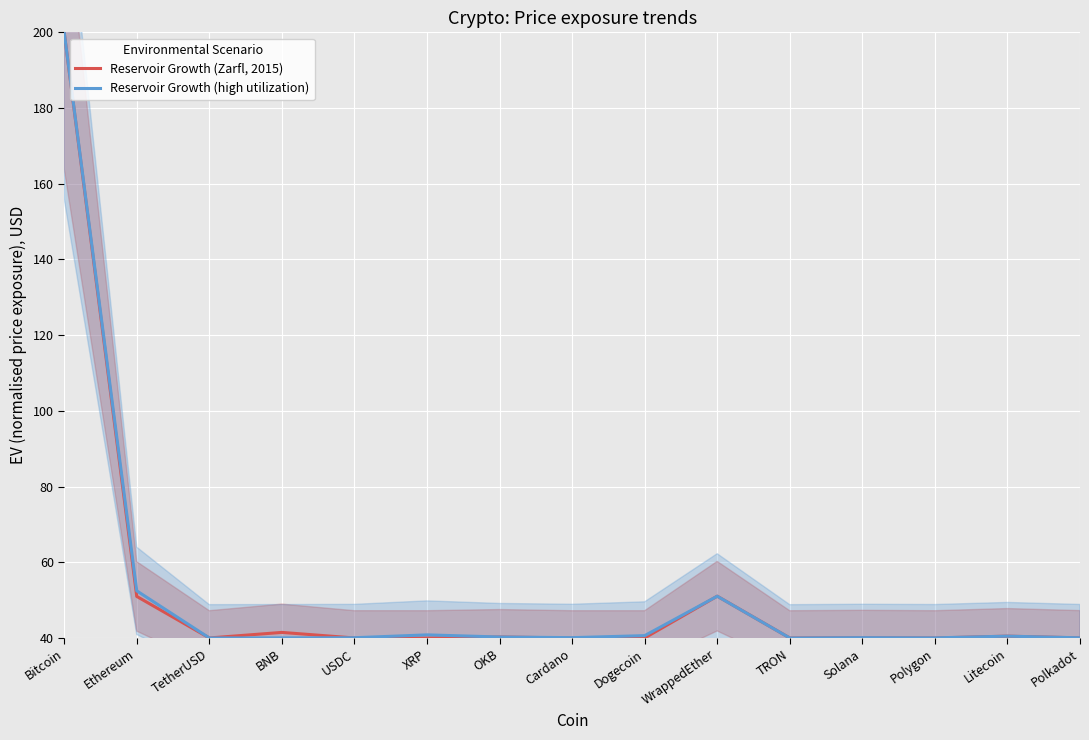

What is the minimum value for Reservoir Growth (high utilization)?

40.0